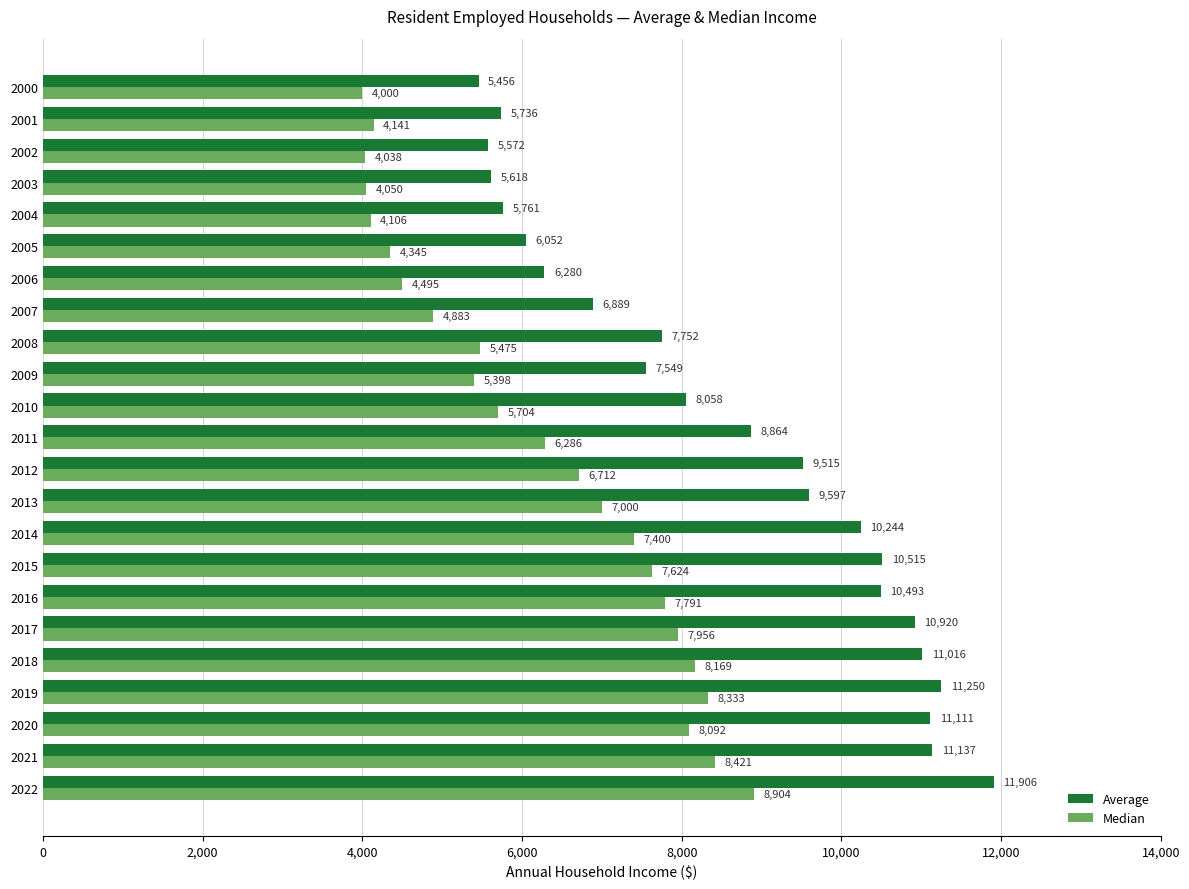

Is it true that Average equals 11906 at 2022?

True